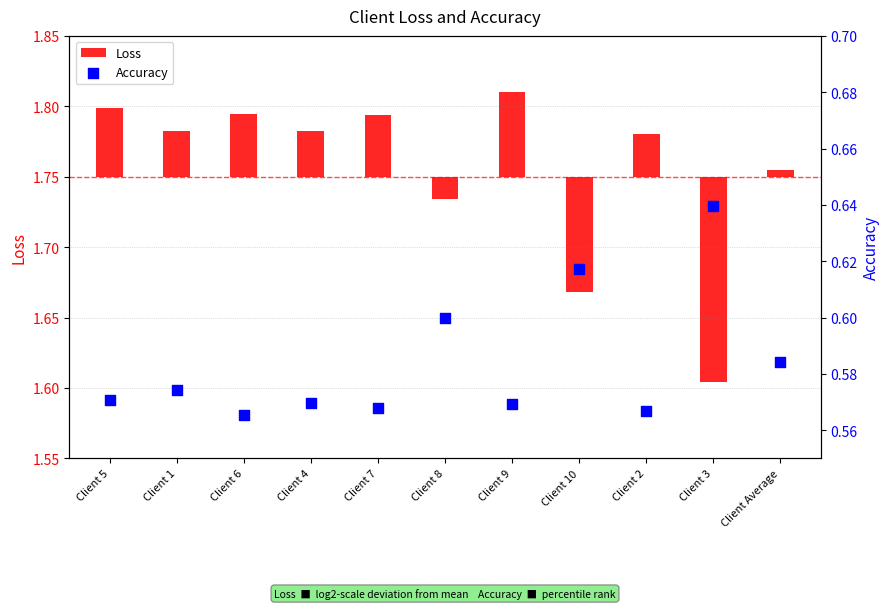

Which series has the widest spread of Y values?

Loss